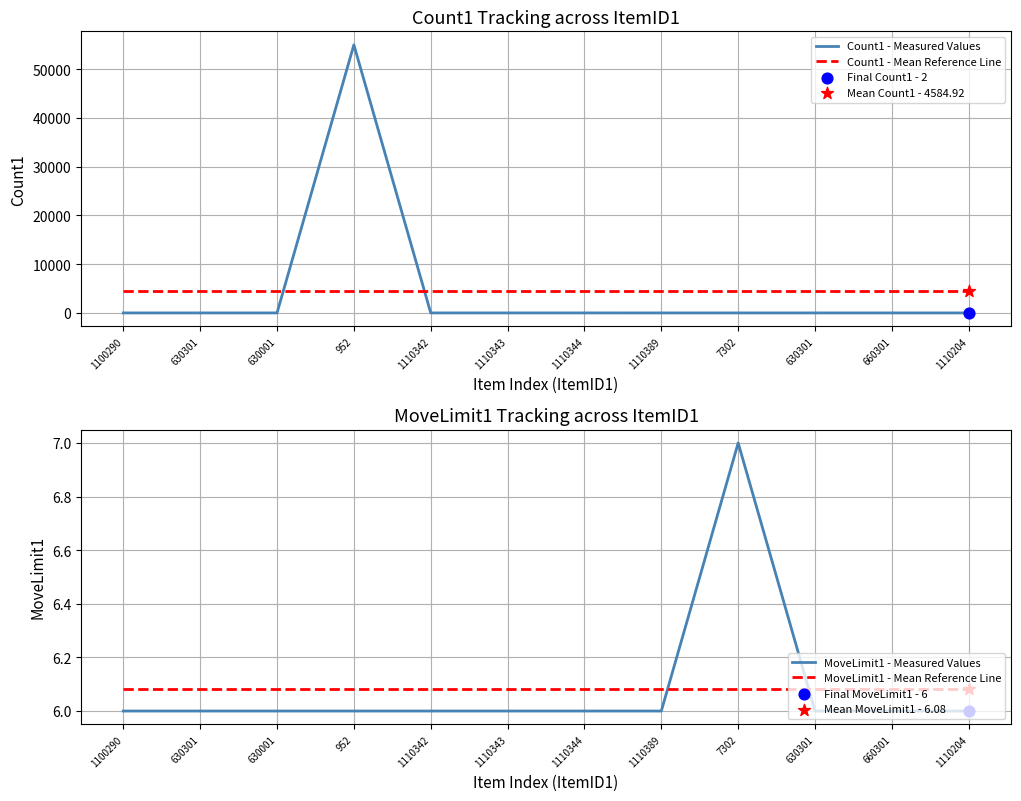

Which series has the largest total across all categories?

Count1 - Measured Values